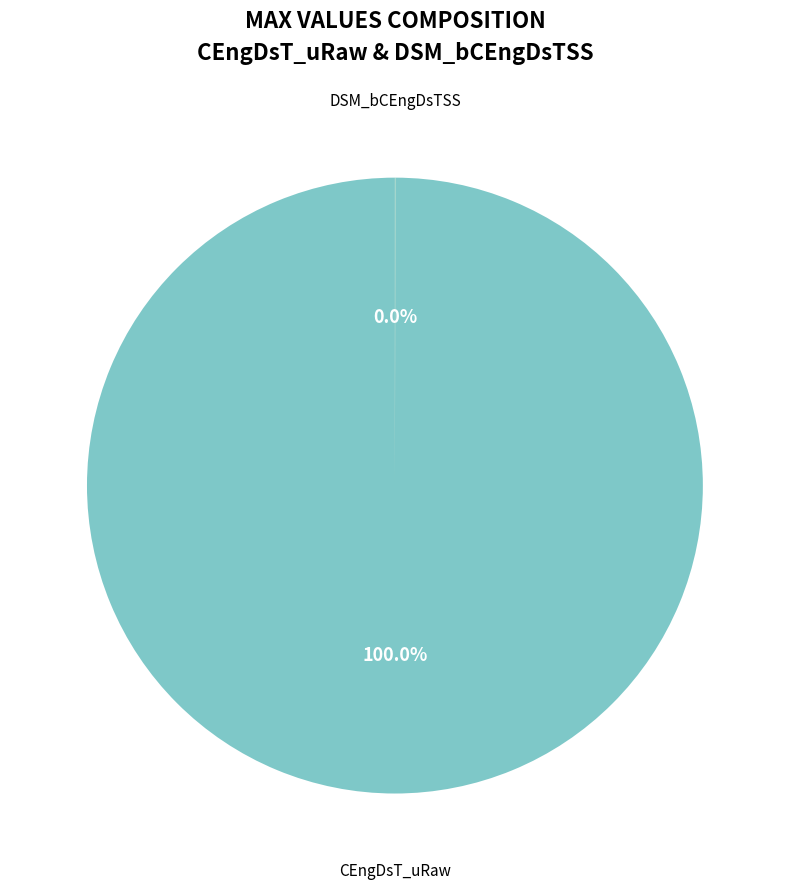

Is there any slice that represents more than half of the pie?

Yes